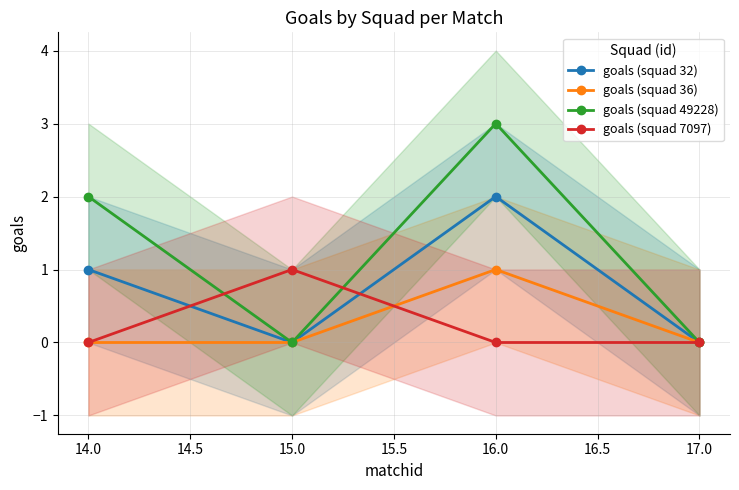

At which label does goals (squad 7097) reach its peak?

15.0